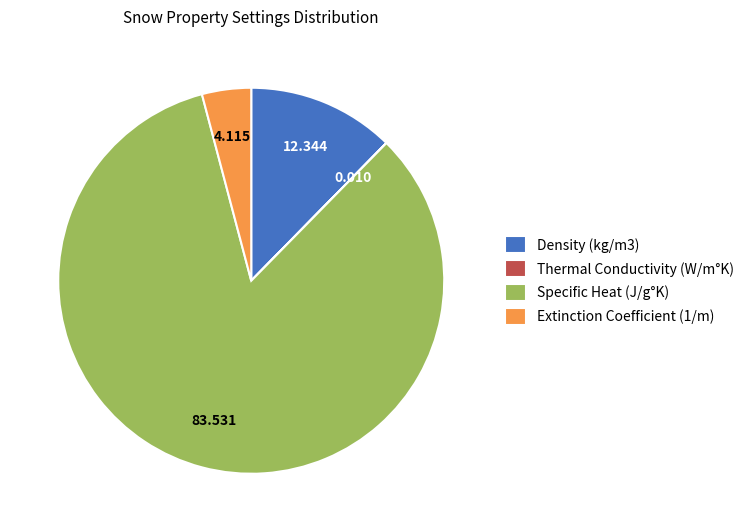

Is there any slice that represents more than half of the pie?

Yes